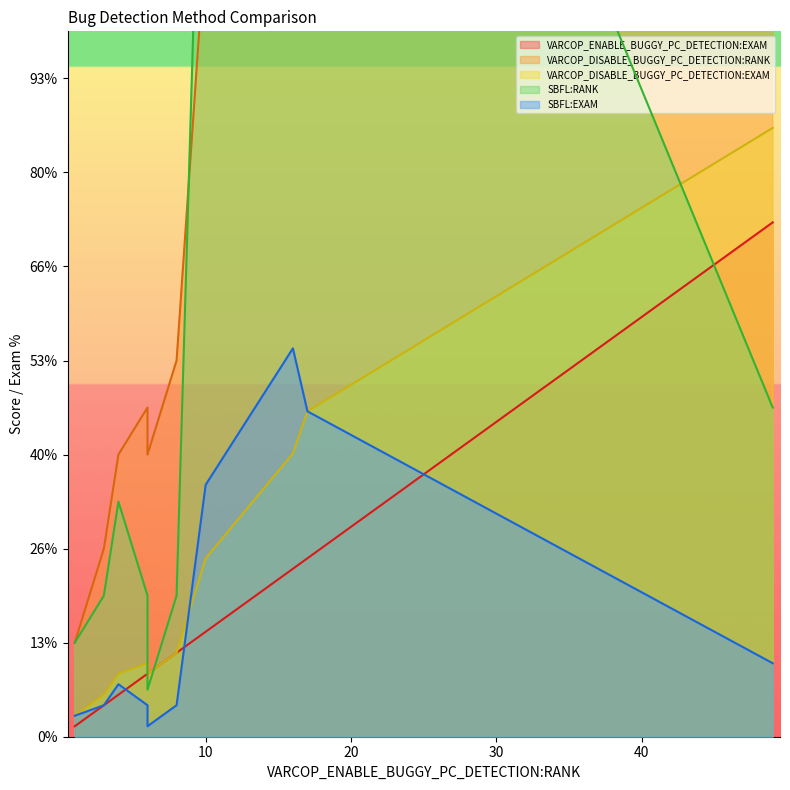

How many times do SBFL:EXAM and VARCOP_ENABLE_BUGGY_PC_DETECTION:EXAM cross each other?

4